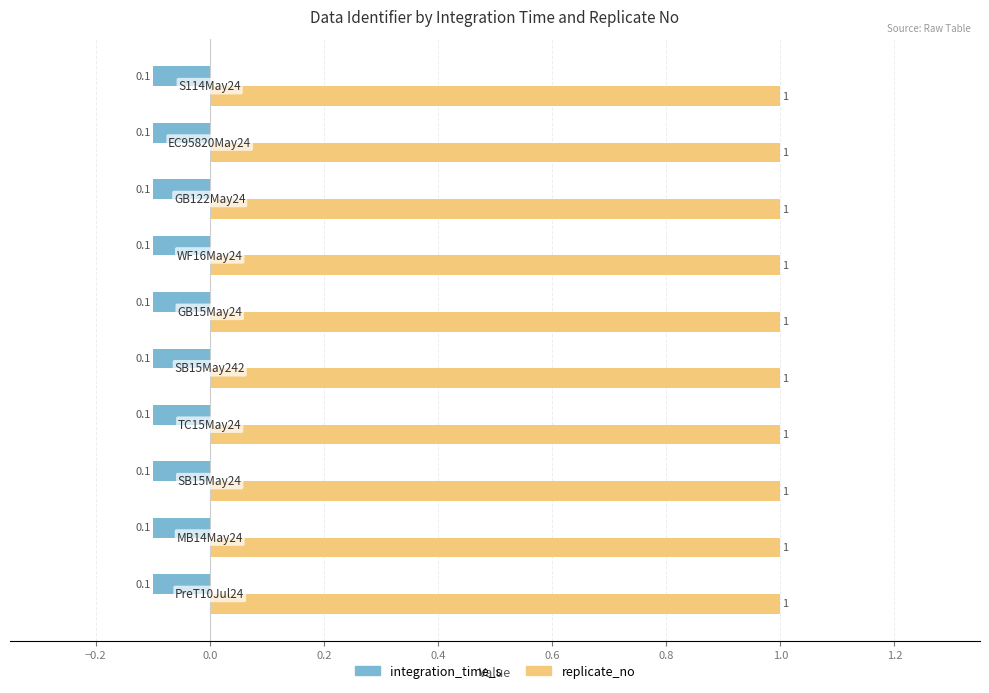

Rank the series by their maximum value, from highest to lowest.

replicate_no, integration_time_s